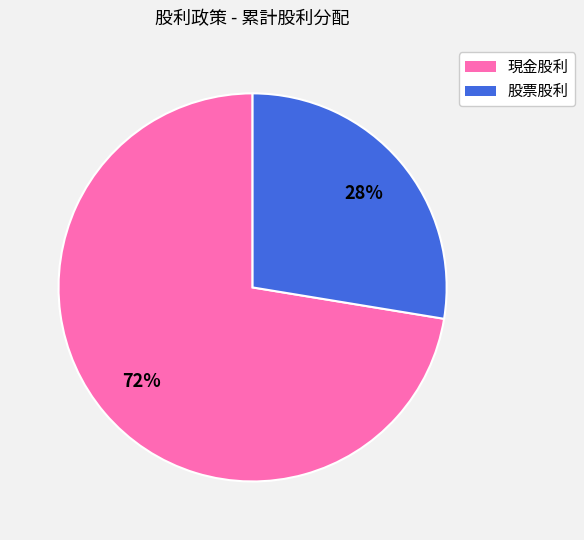

To the nearest percent, what portion does 現金股利 represent?

72%